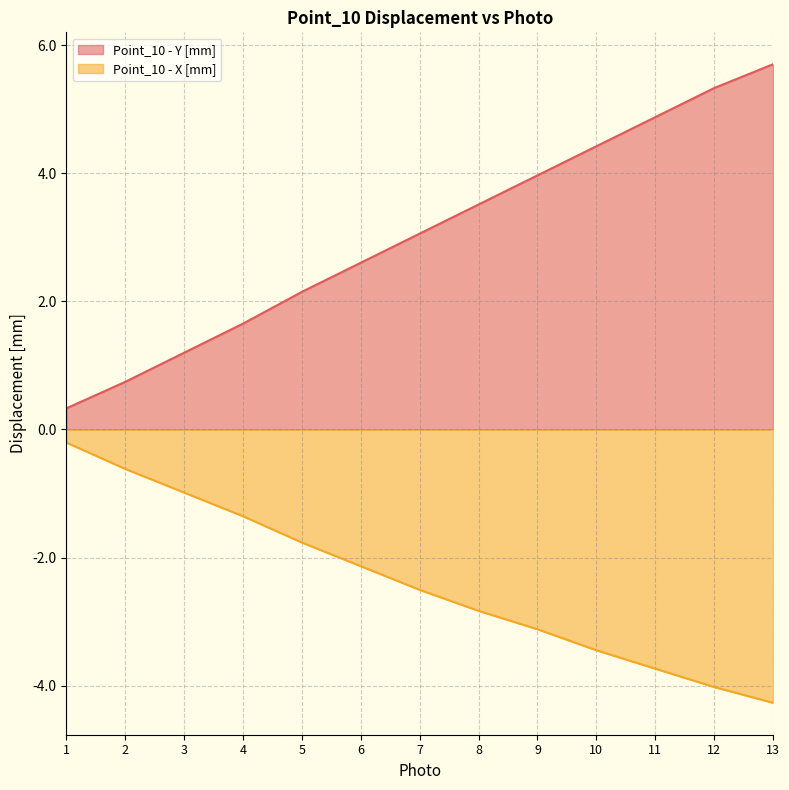

What is the value of the Point_10 - X [mm] point at the 13th from the left?

-4.3